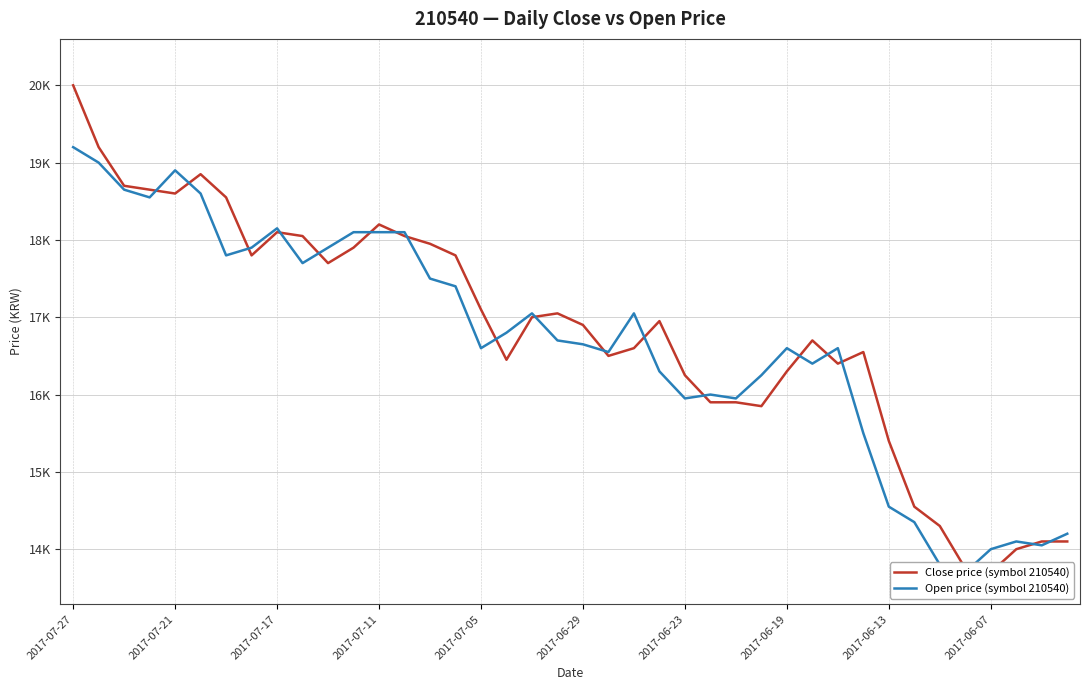

How many lines are shown in the chart?

2